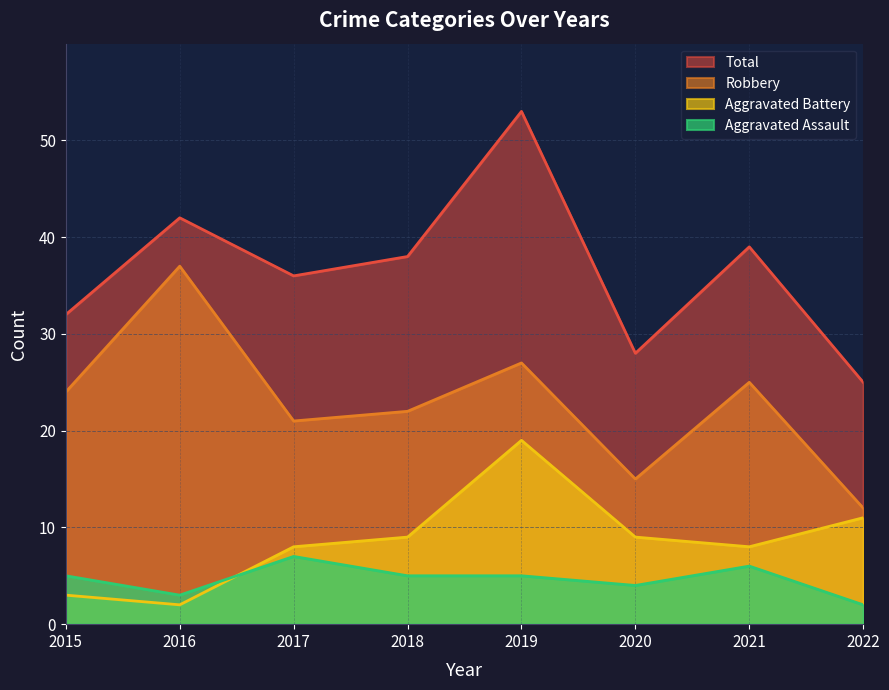

What are all the series names shown in the legend?

Total, Robbery, Aggravated Battery, Aggravated Assault